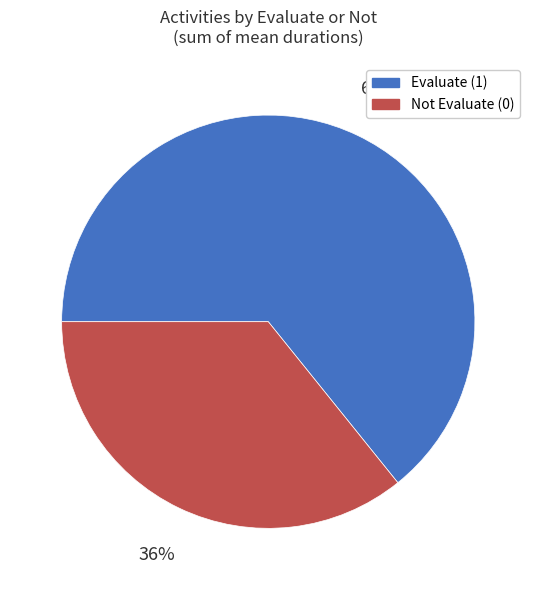

Between Not Evaluate (0) and Evaluate (1), which is larger?

Evaluate (1)